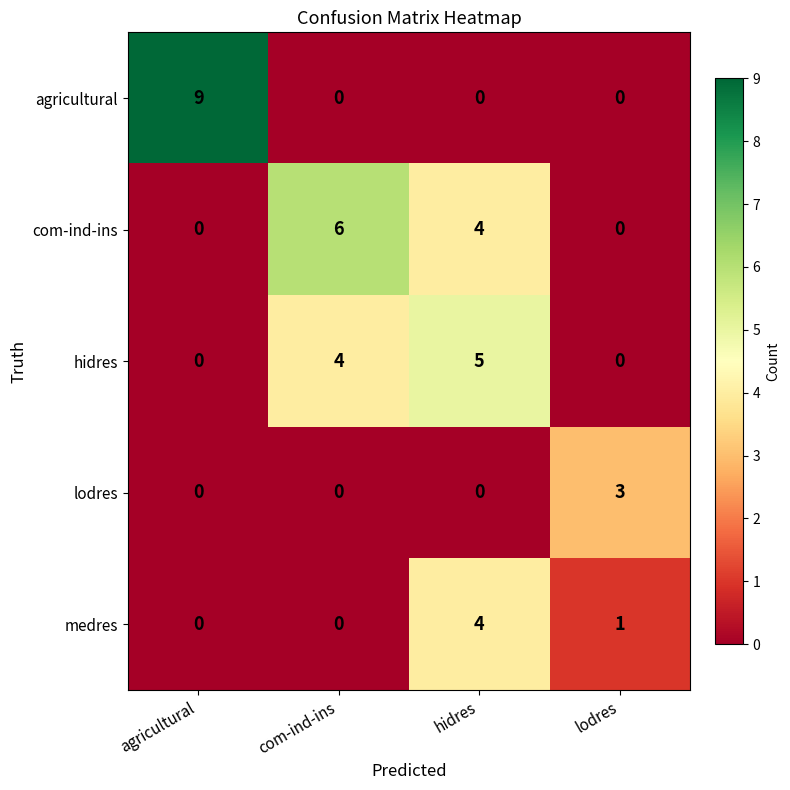

What is the highest value of the hidres series?

5